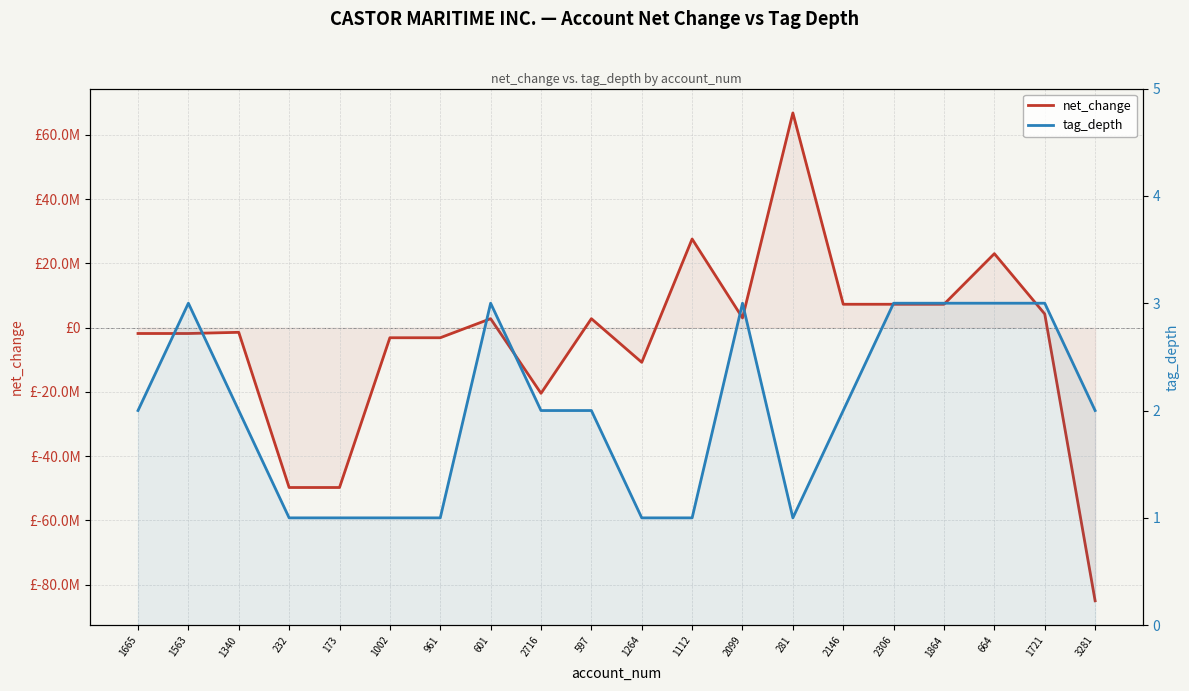

How many data points does each series have?

20